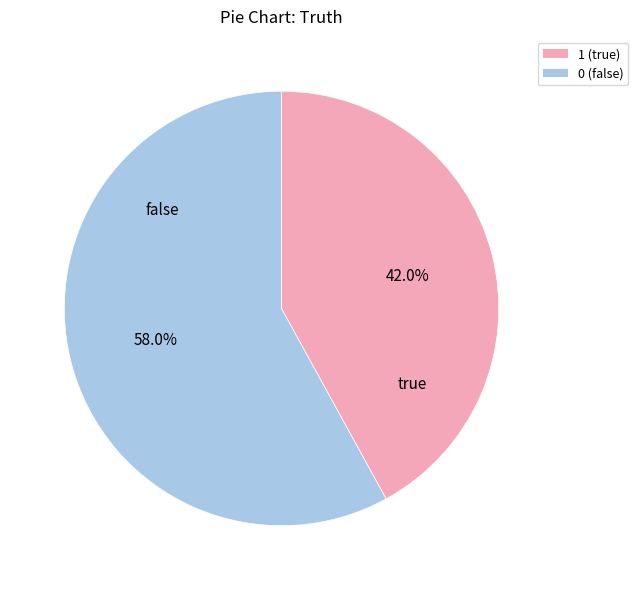

Is there any slice that represents more than half of the pie?

Yes